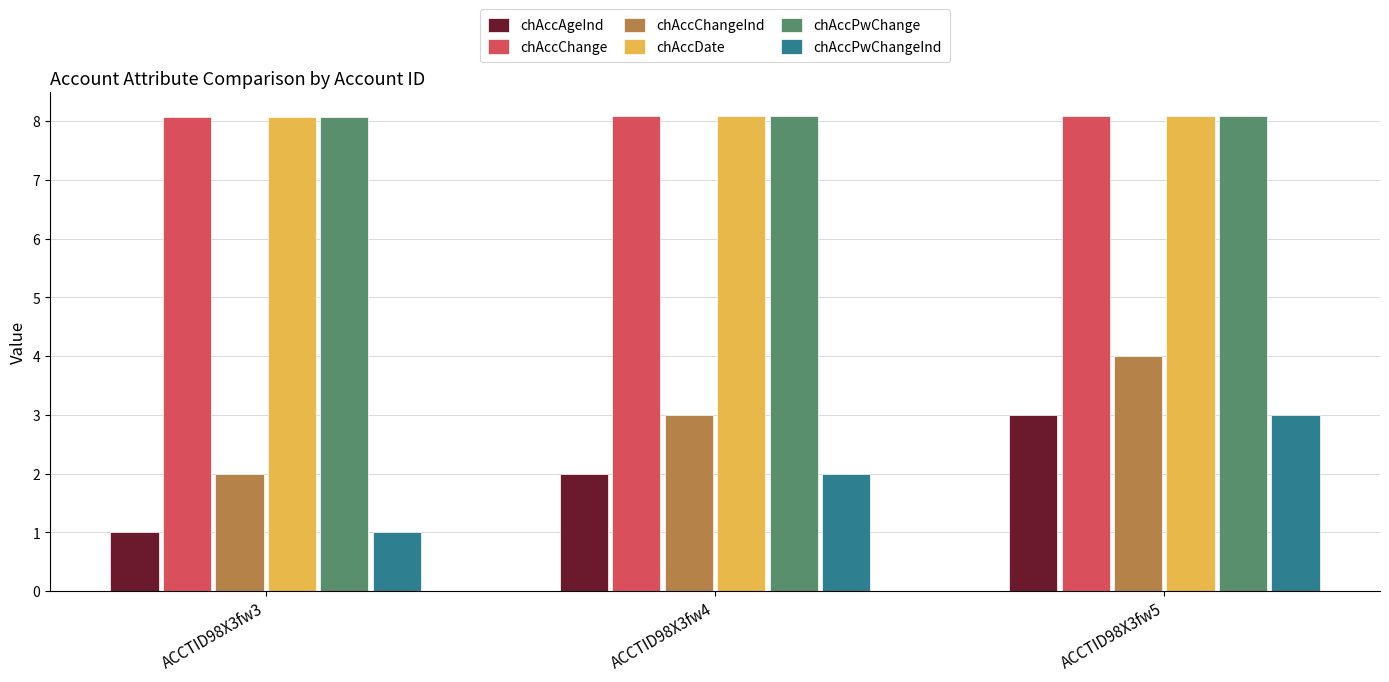

What is the maximum value shown in the chart?

8.1